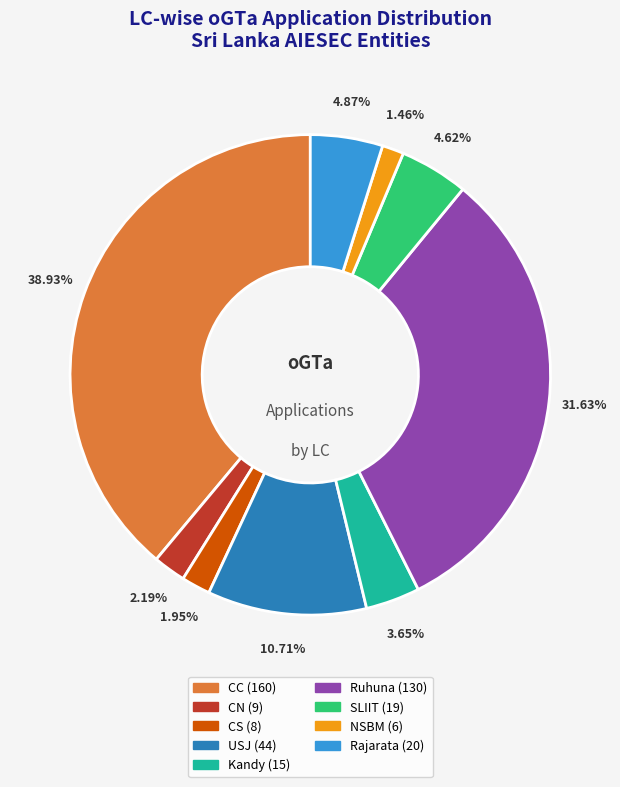

Is there a majority slice in this chart?

No